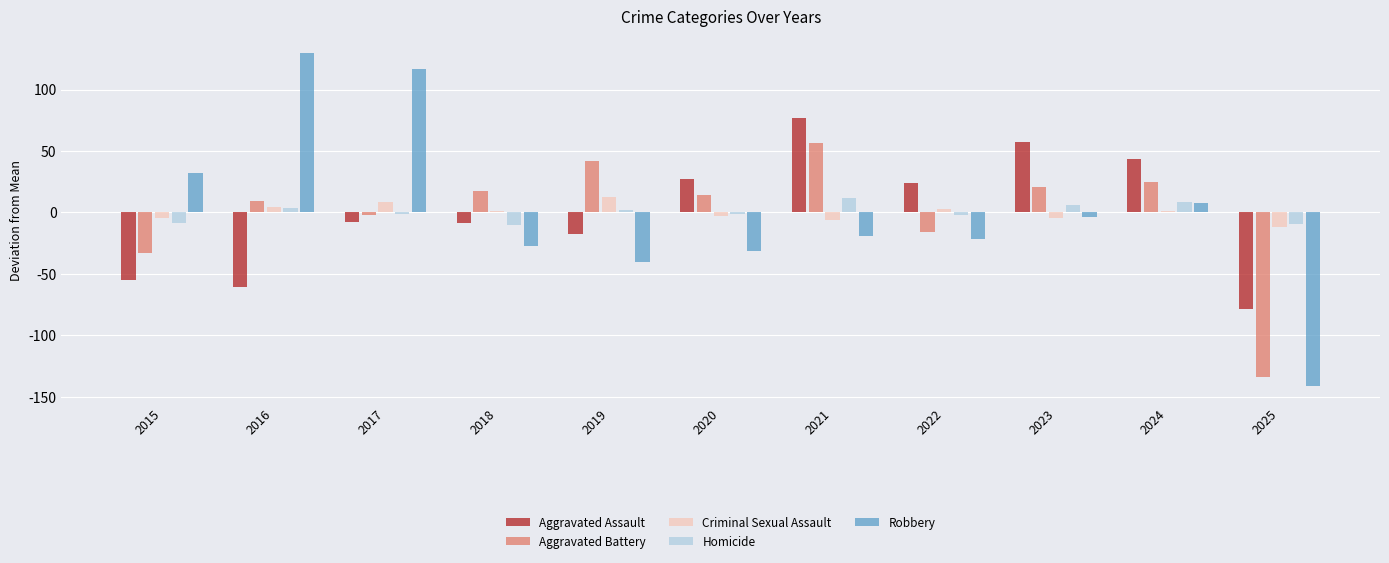

How many data points in Aggravated Battery are above 14?

6